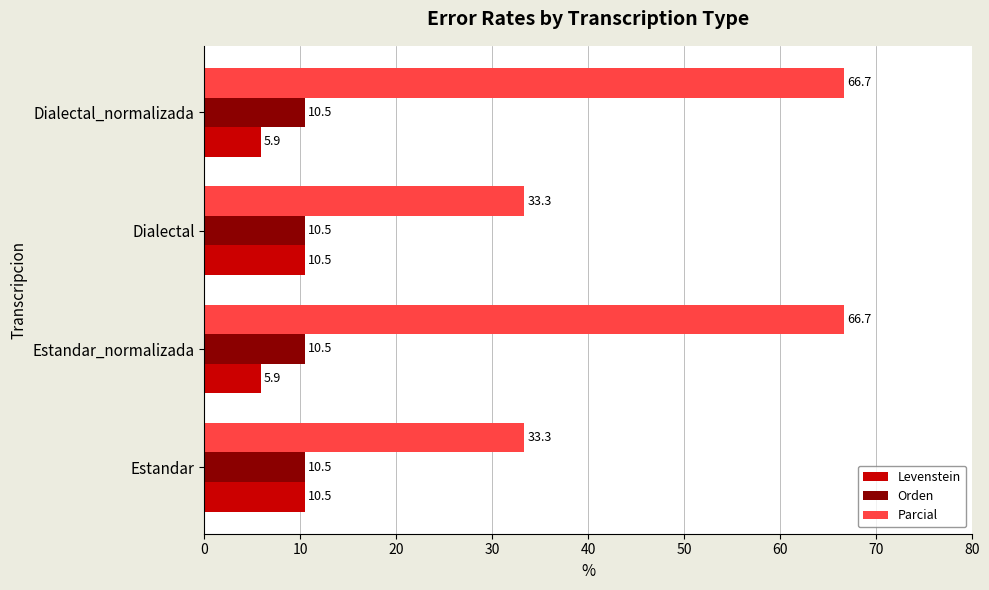

What is the highest value of the Parcial series?

66.7